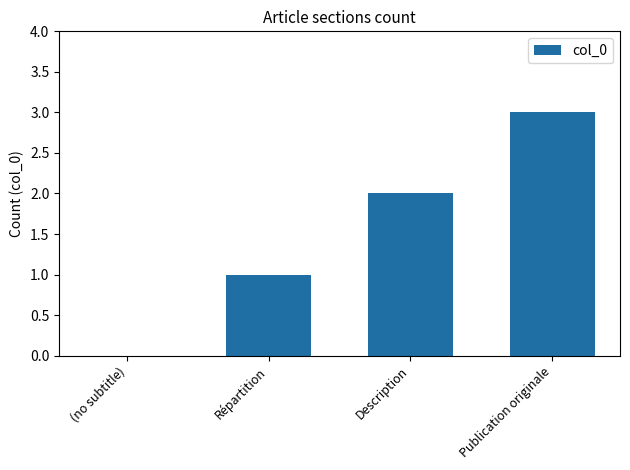

What is the change in value from Description to Publication originale?

+1